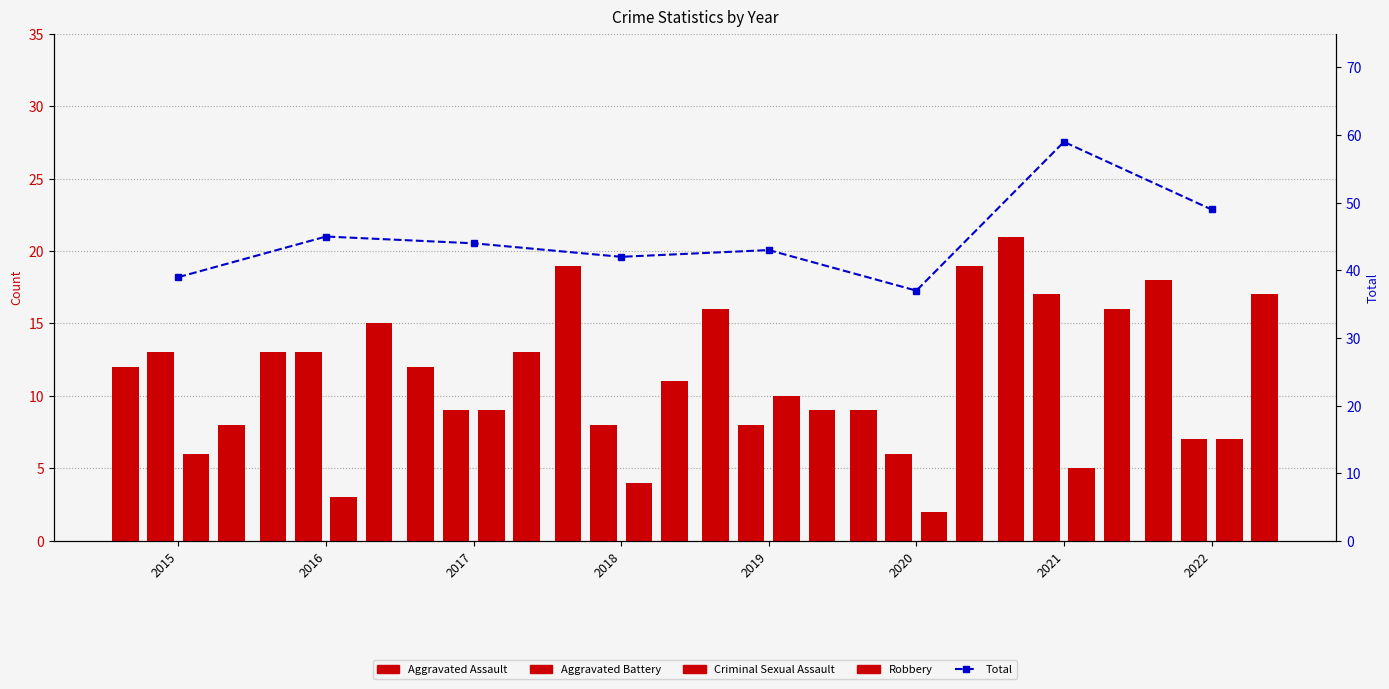

At which category does the chart reach its peak across all series?

2021